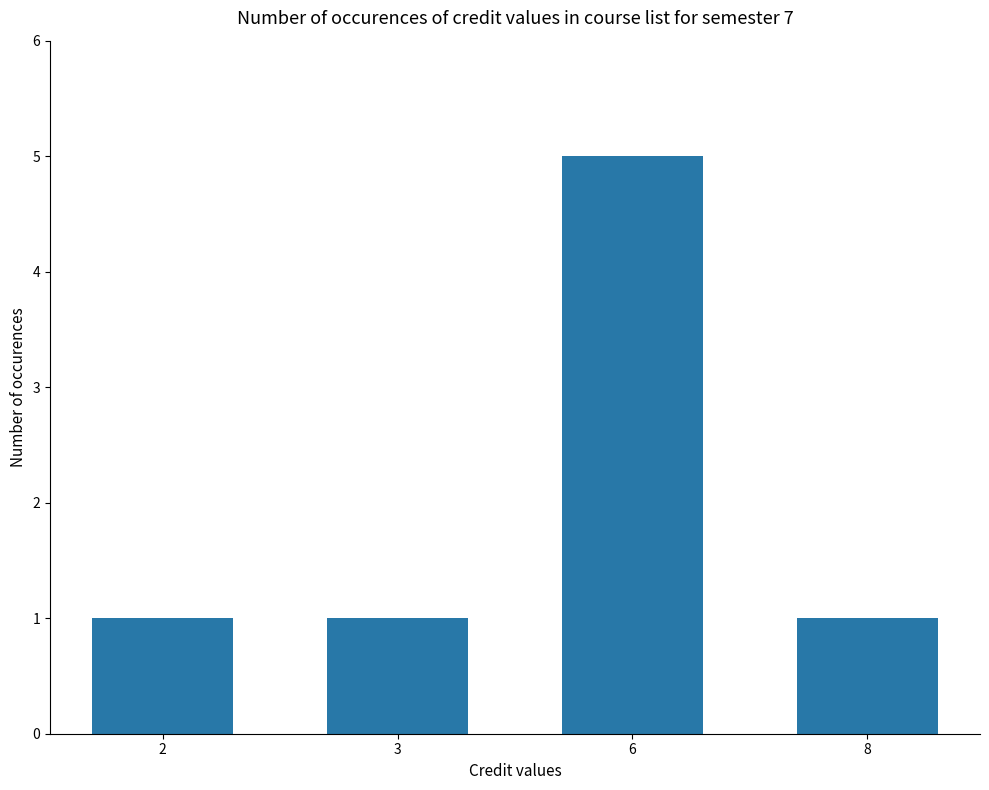

What is the ratio of the value at 6 to the value at 3?

5.0